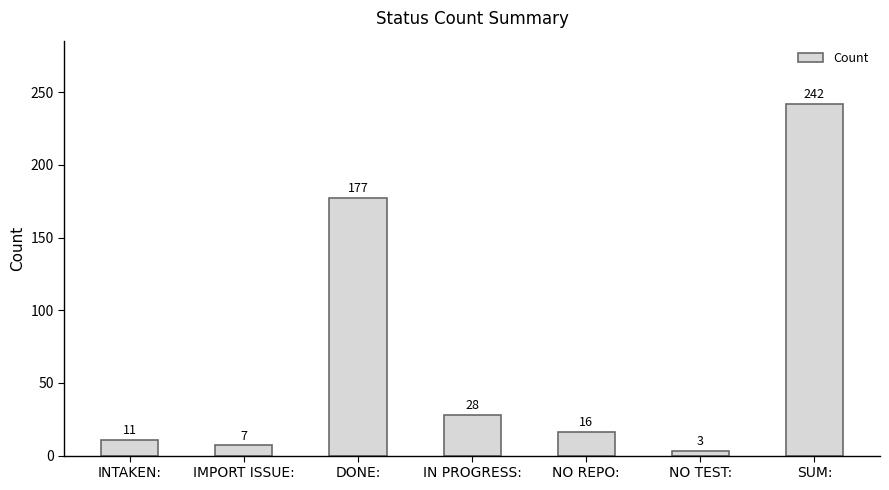

What is the label of the 4th bar from the right?

IN PROGRESS: